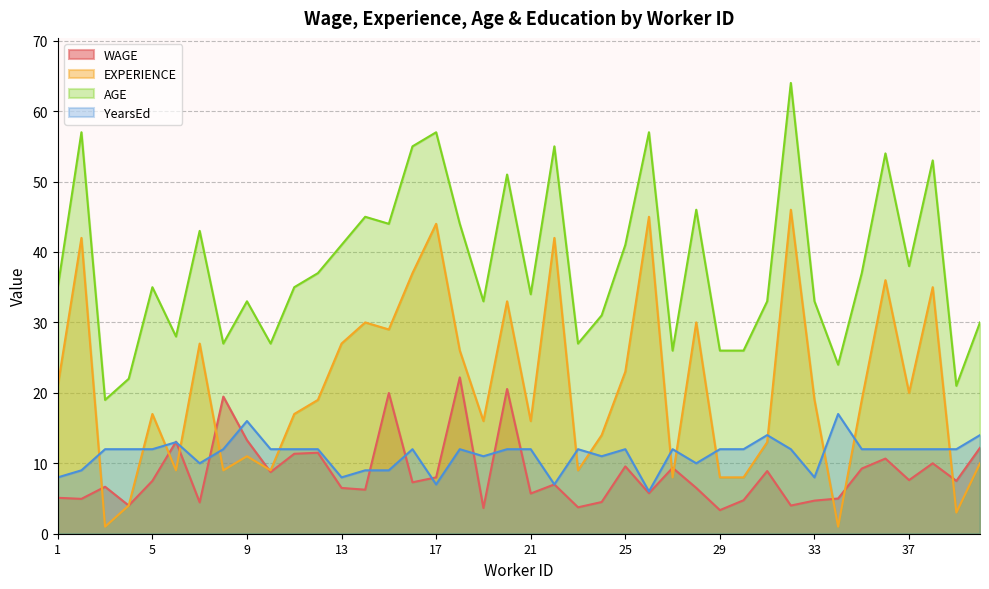

True or false: WAGE has a value of 2.2 at 5.

False